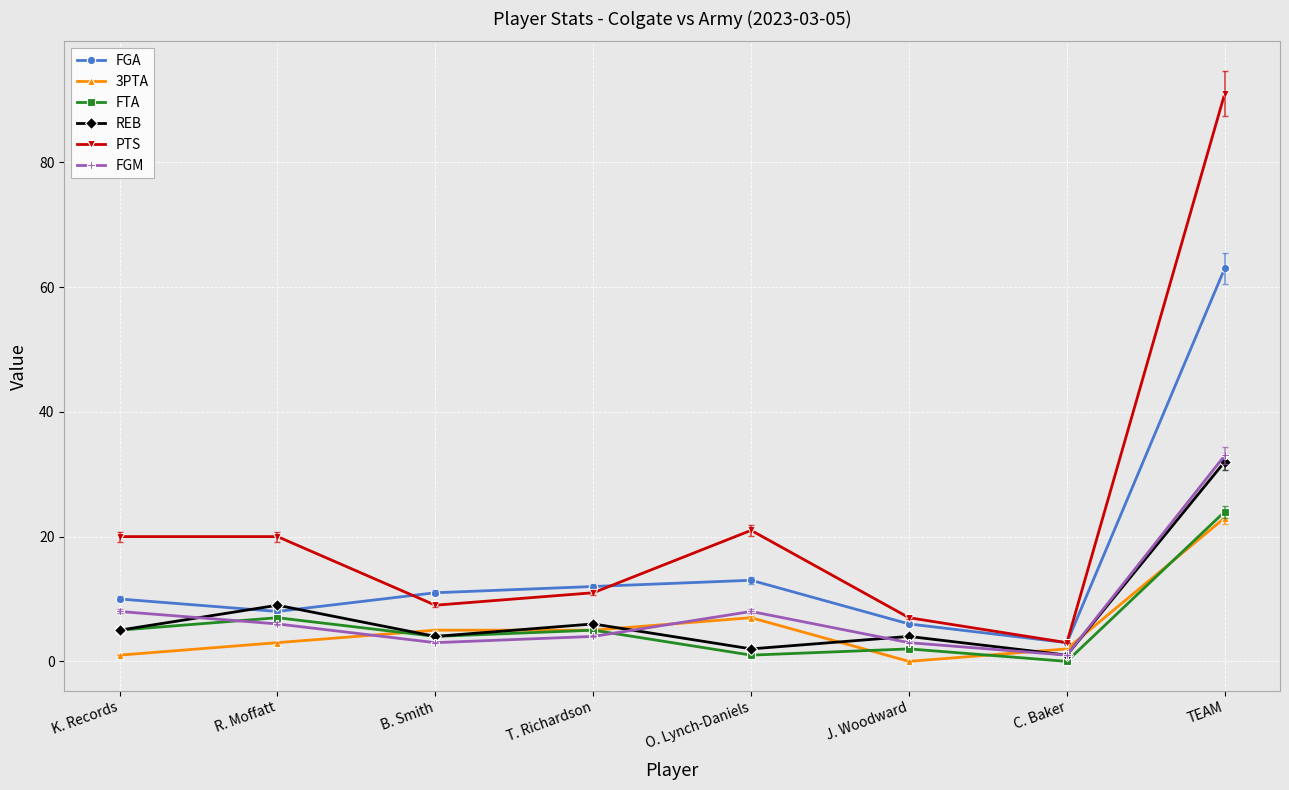

Reading left to right, transcribe all the data shown in this chart.

FGA: 10	8	11	12	13	6	3	63
3PTA: 1	3	5	5	7	0	2	23
FTA: 5	7	4	5	1	2	0	24
REB: 5	9	4	6	2	4	1	32
PTS: 20	20	9	11	21	7	3	91
FGM: 8	6	3	4	8	3	1	33